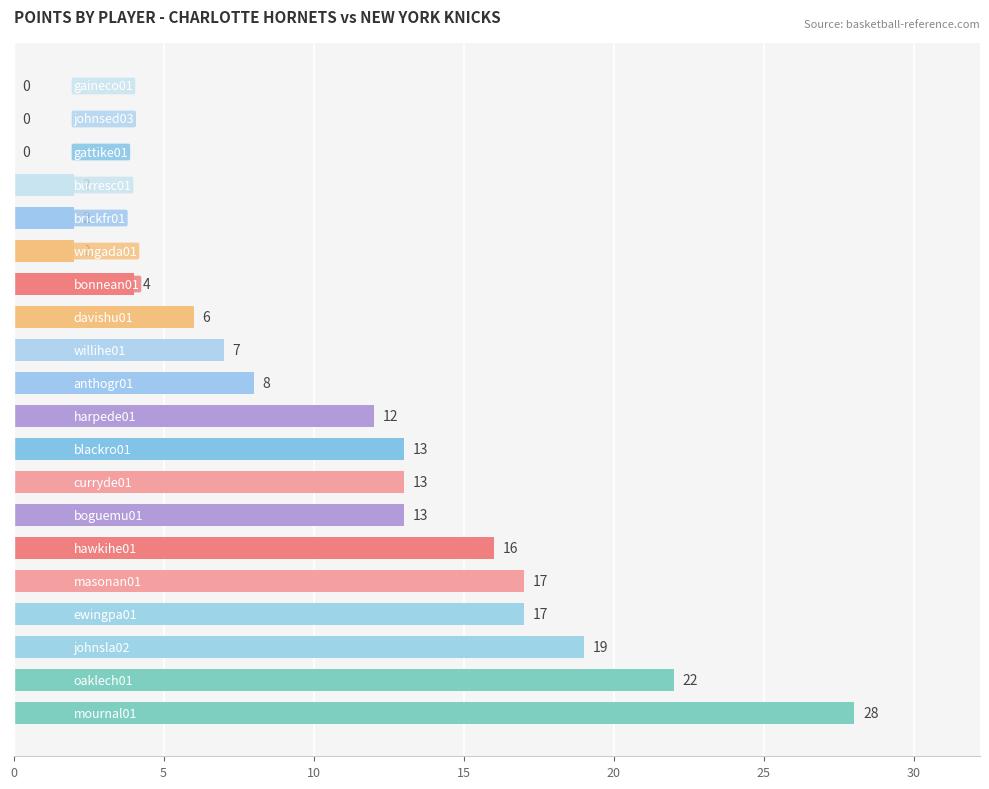

What is the sum of all values?

201